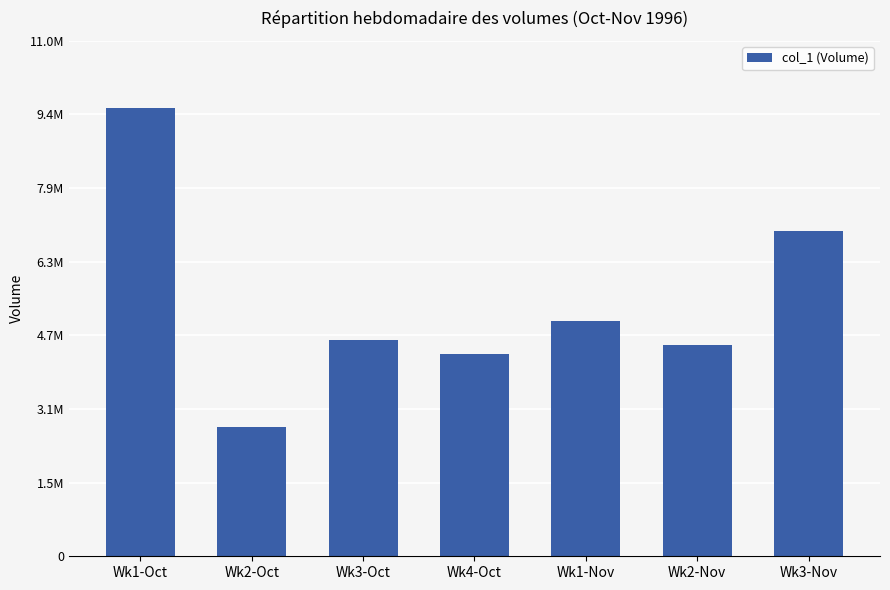

How many values are below 4643000?

3